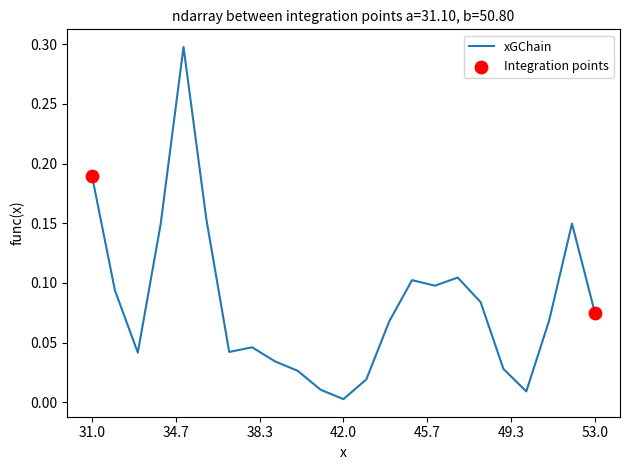

What is the maximum value shown in the chart?

0.3